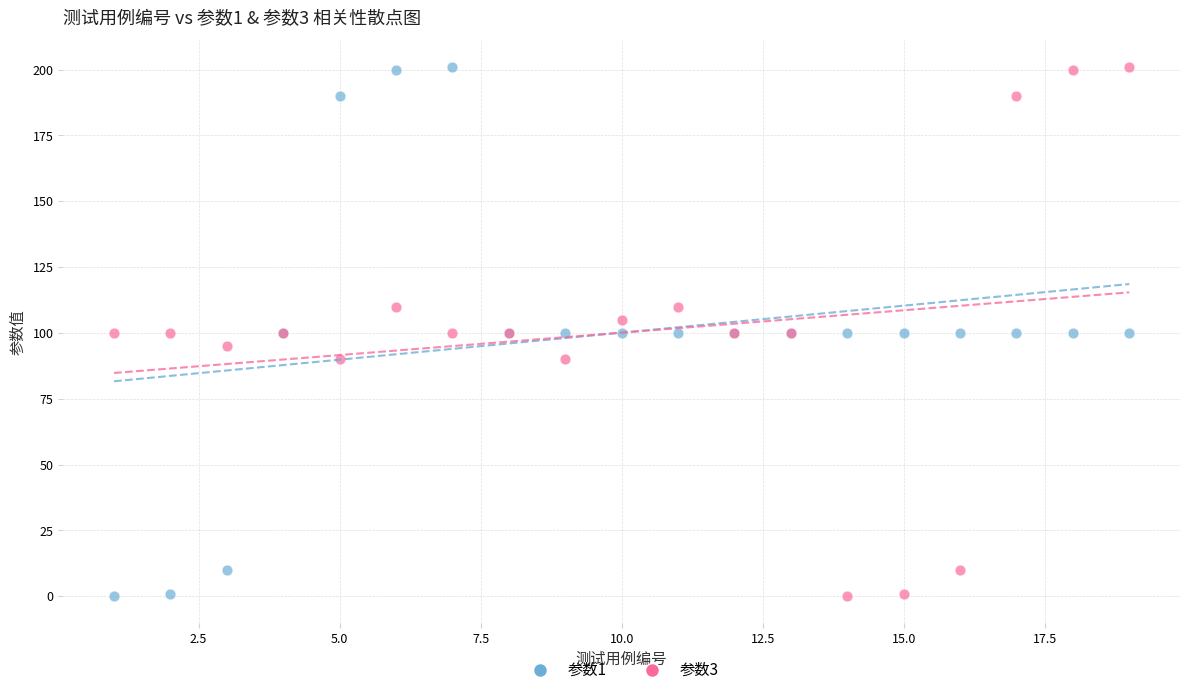

What are all the series names shown in the legend?

参数1, 参数3